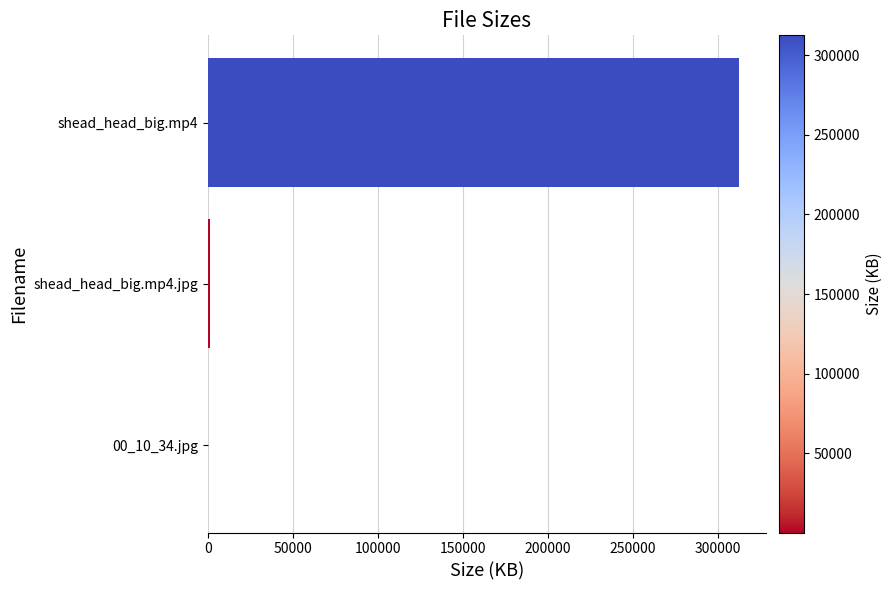

Which label corresponds to the largest value in the chart?

shead_head_big.mp4